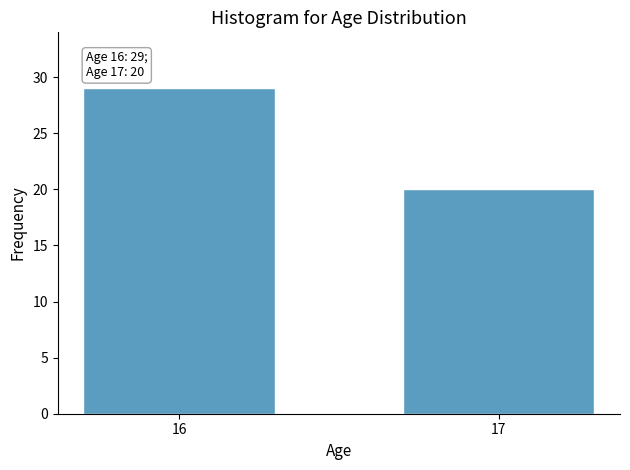

Reading left to right, what are all the values shown in this chart?

16=29	17=20